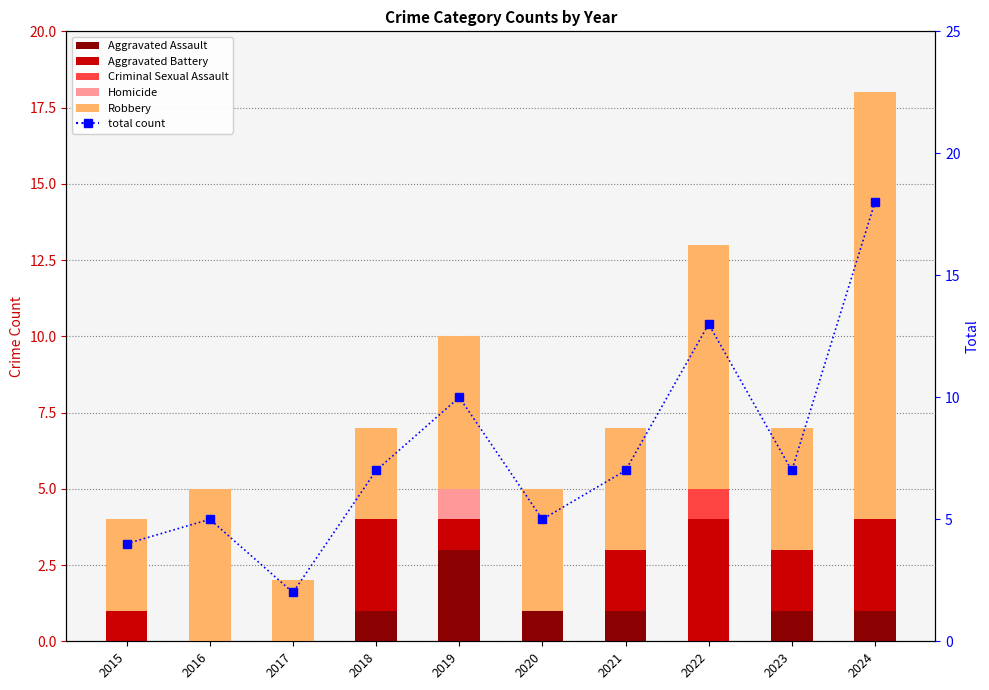

Is the value of Aggravated Battery at 2016 greater than the value of Homicide at 2021?

No